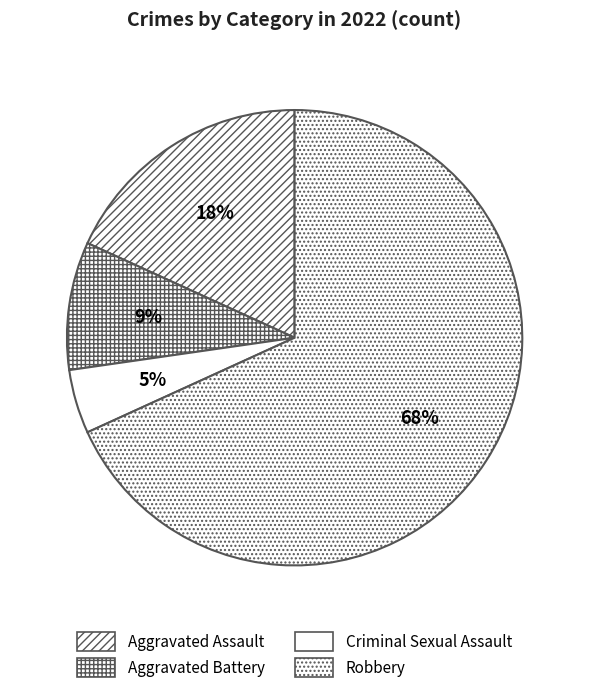

Approximately how many times larger is the value at Robbery compared to Criminal Sexual Assault?

15.0